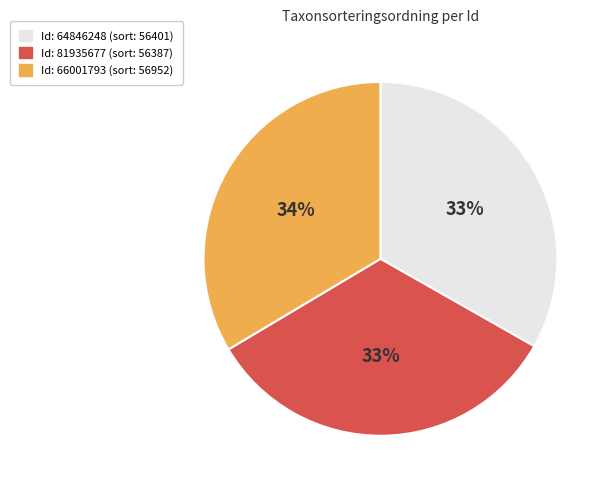

To the nearest percent, what is the average slice percentage?

33%